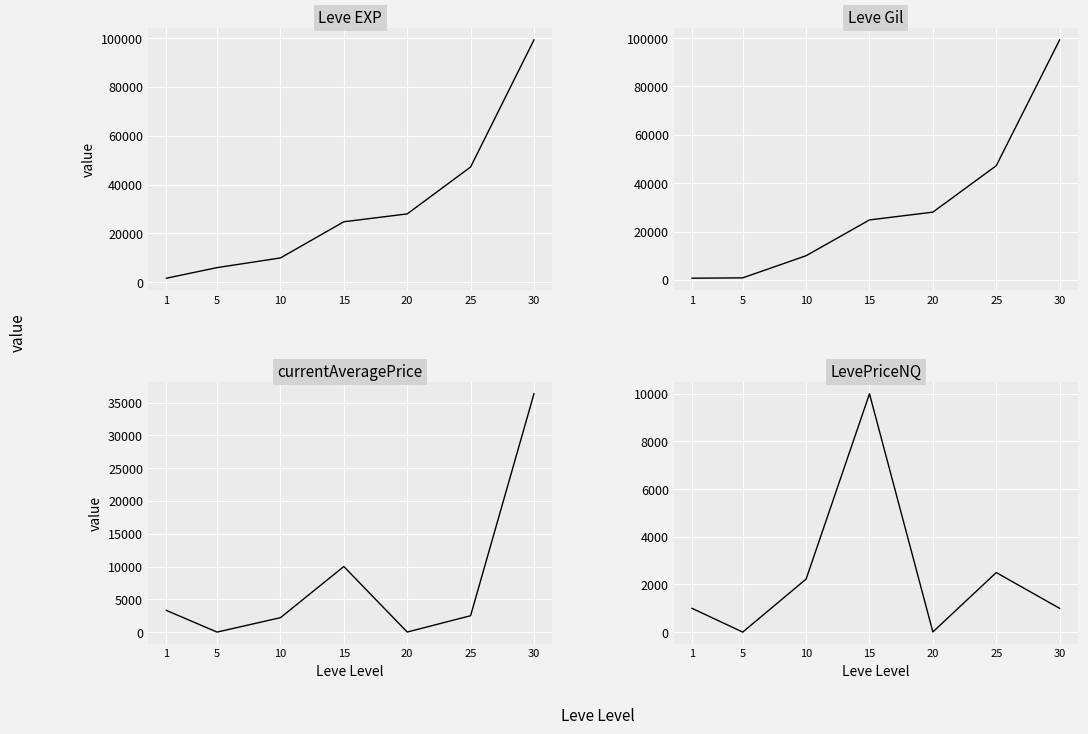

Does the chart display data point markers on the line(s)?

No